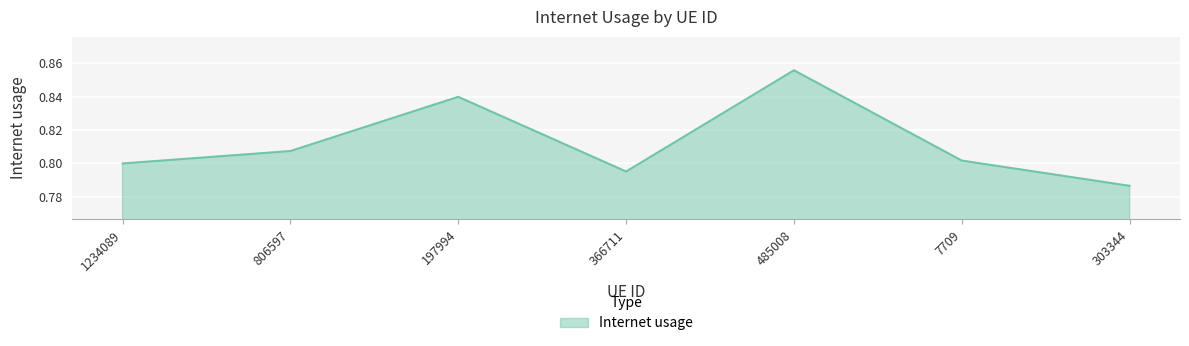

The value at 366711 is 0.8. True or false?

True